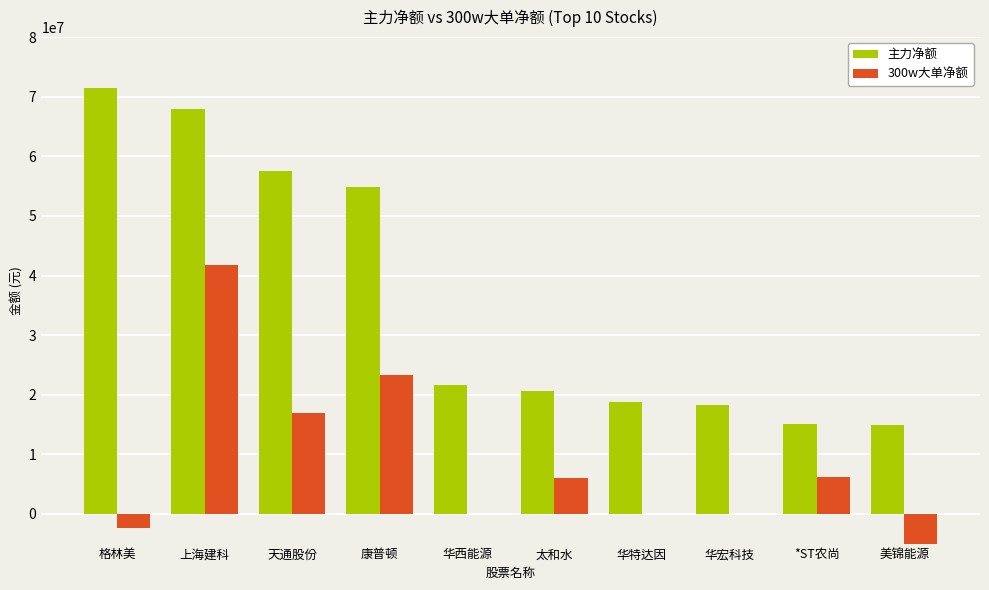

How many positive values does the 300w大单净额 series have?

5